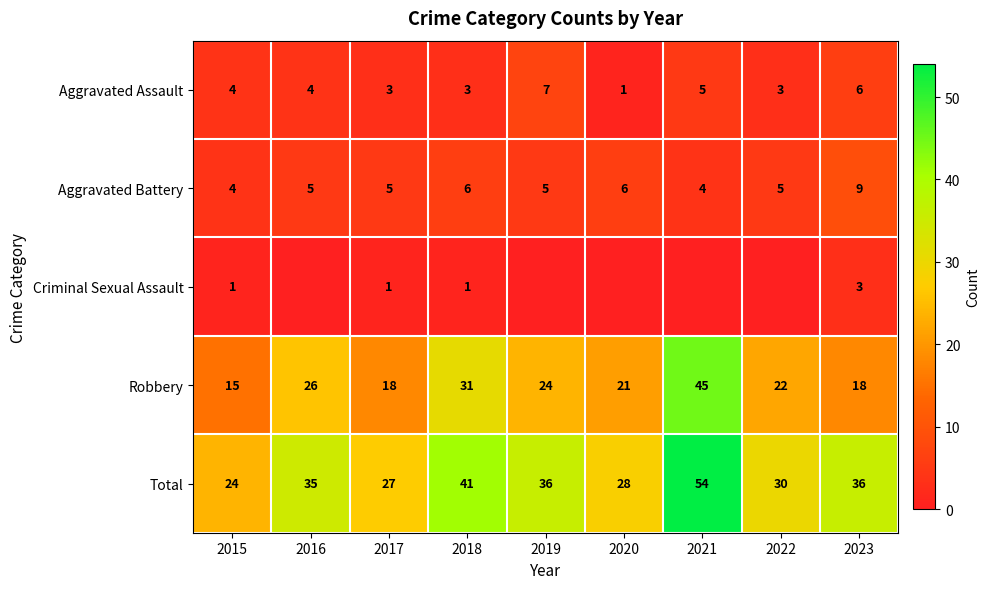

What is the total value across all series at 2017?

54